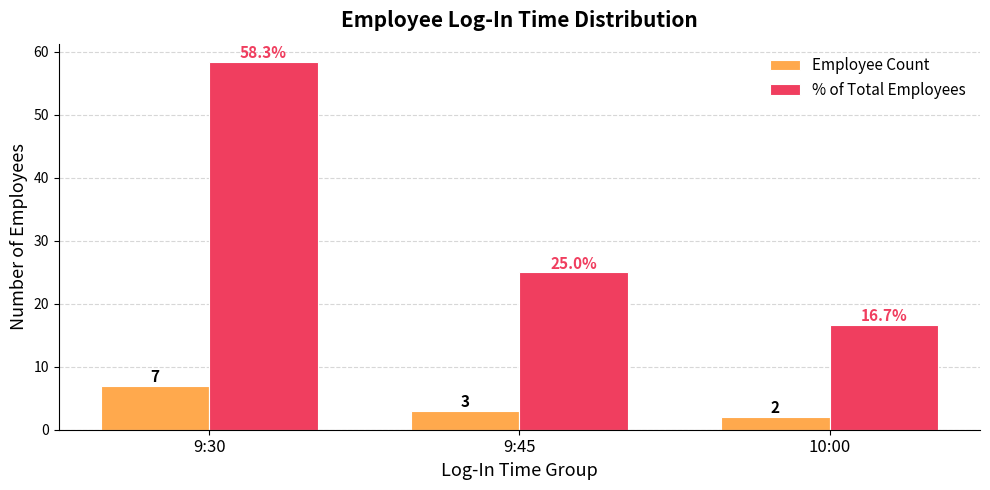

Is the value of Employee Count at 10:00 greater than the value of % of Total Employees at 9:45?

No